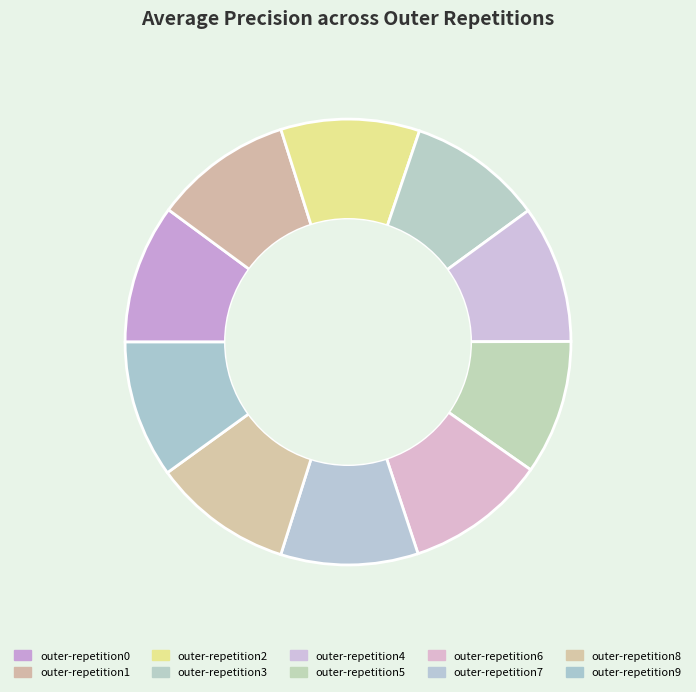

The outer-repetition2 slice represents 1% of the pie. True or false?

False